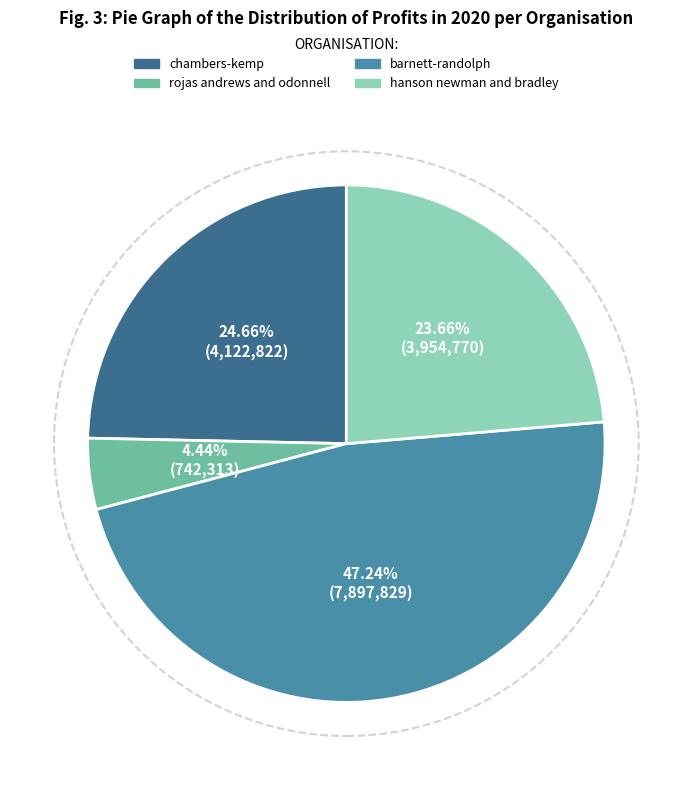

What percentage is NOT represented by chambers-kemp?

75.3%